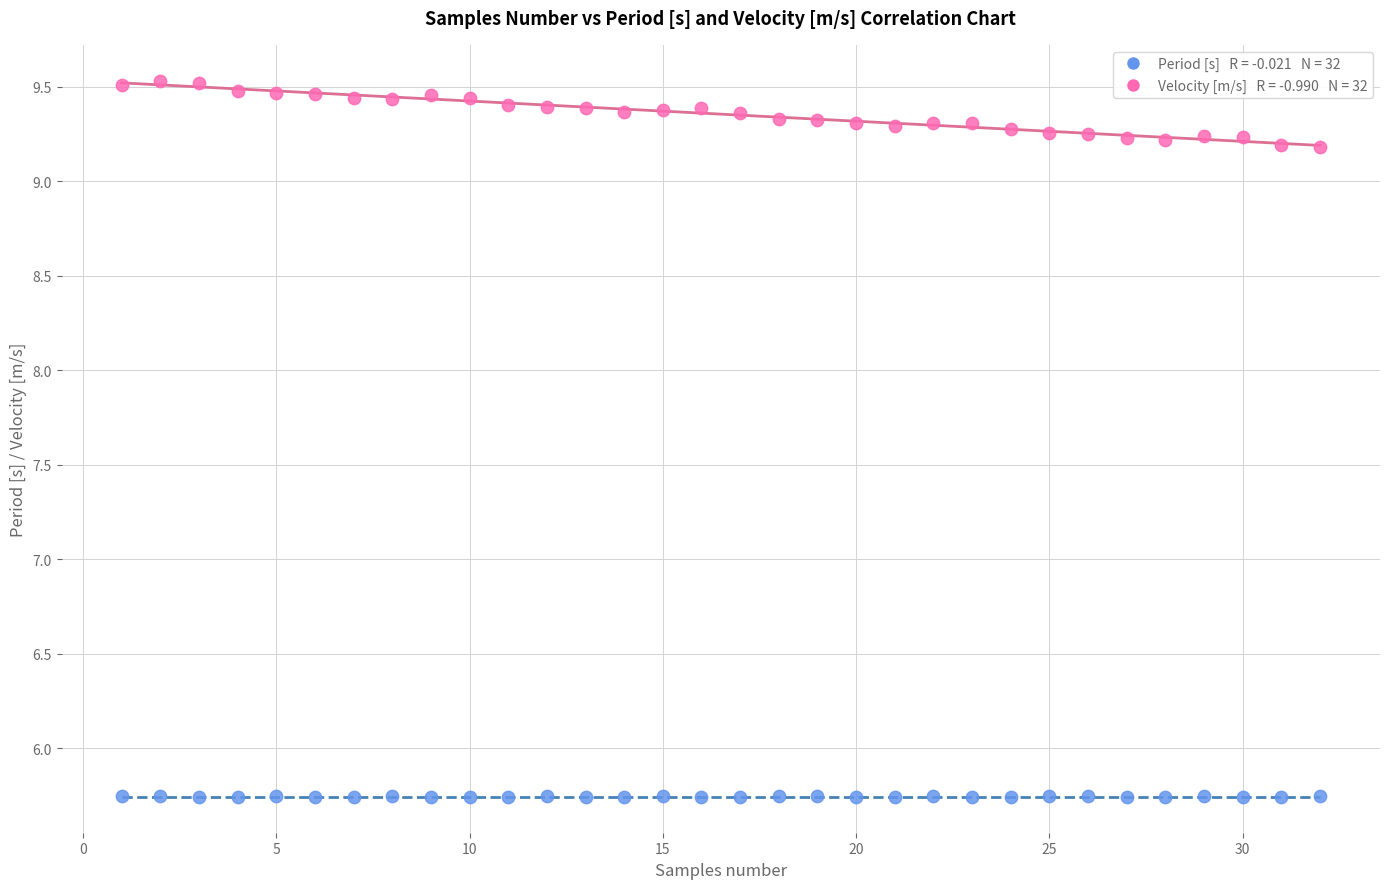

Across all data points, what is the range of X values (max minus min)?

31.0